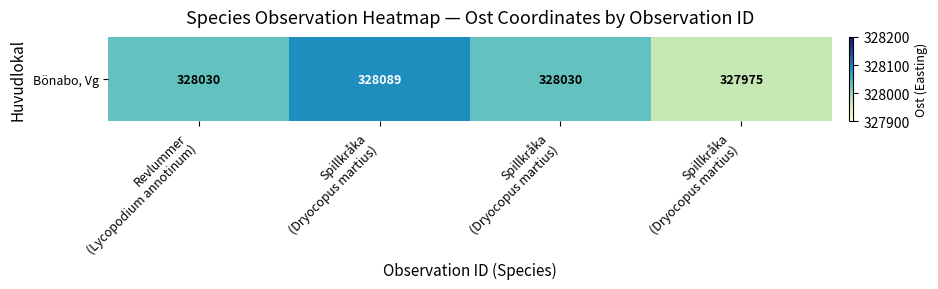

What is the change in value from Revlummer
(Lycopodium annotinum) to Spillkråka
(Dryocopus martius)?

-55